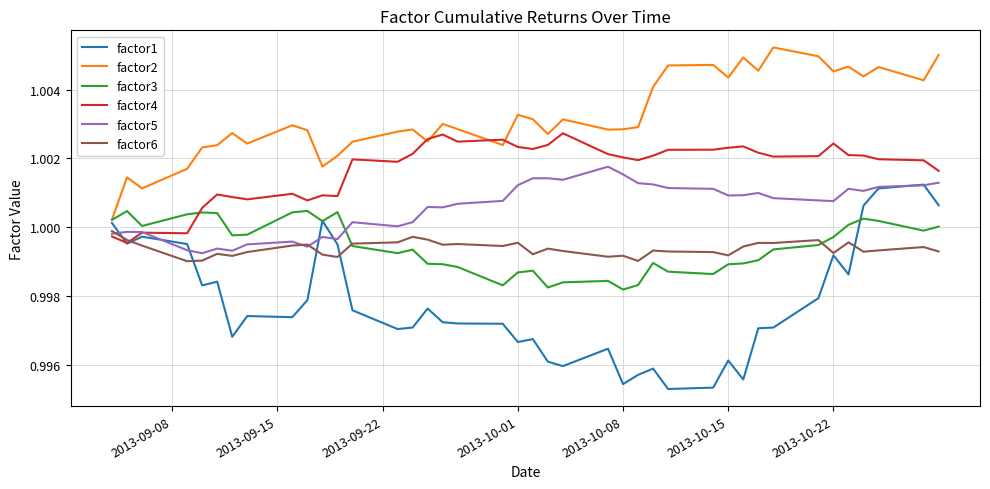

True or false: factor1 and factor2 intersect in this chart.

False